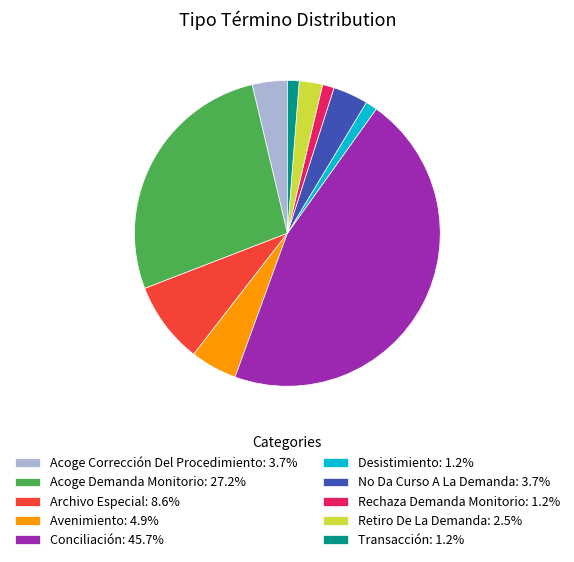

How many slices are in this pie chart?

10